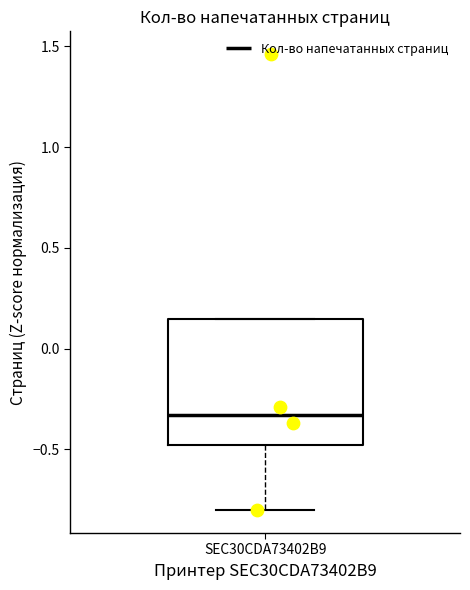

Read this box plot against the y-axis: the position of the median line, the range covered by the box, and the ends of both whiskers. The values are not printed on the chart, so give them approximately, as read against the axis.

median -0.35, box -0.50 to 0.15, whiskers -0.80 to 0.15